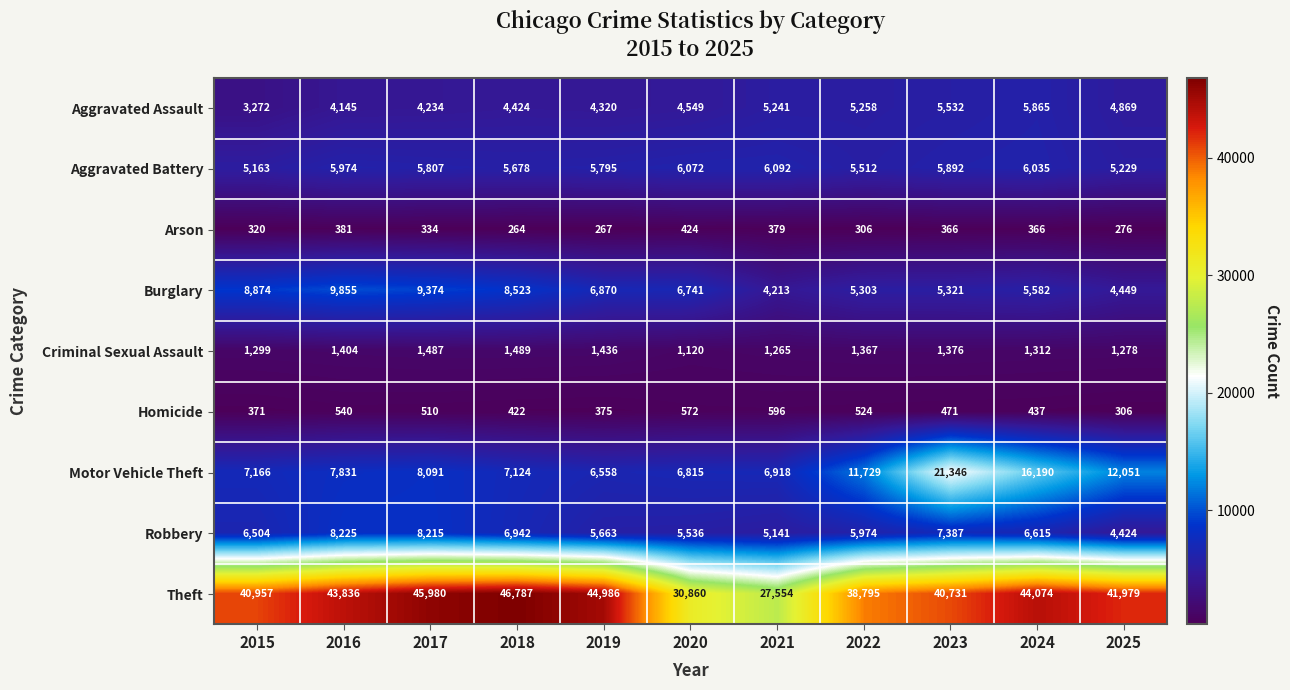

What is the spread (max minus min) of values at 2021?

27175